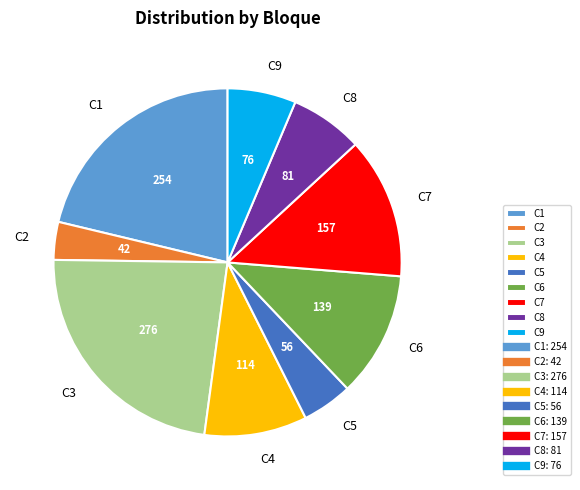

Do C7 and C8 together represent more than half of the pie?

No